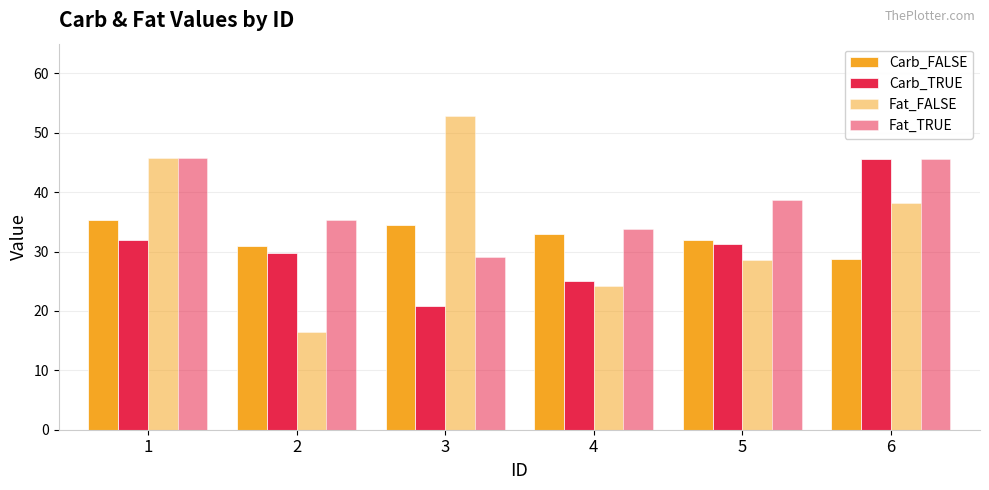

How many categories are shown in the chart?

6